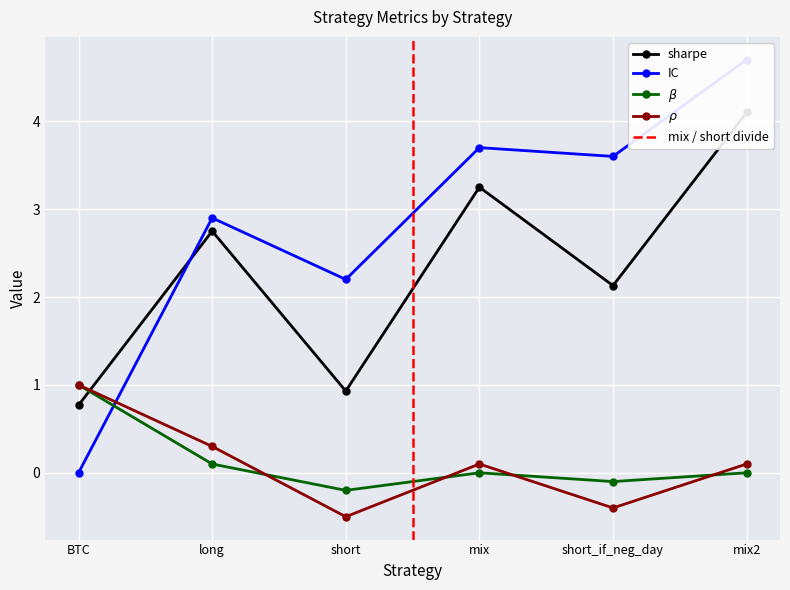

True or false: $\rho$ and sharpe intersect in this chart.

True